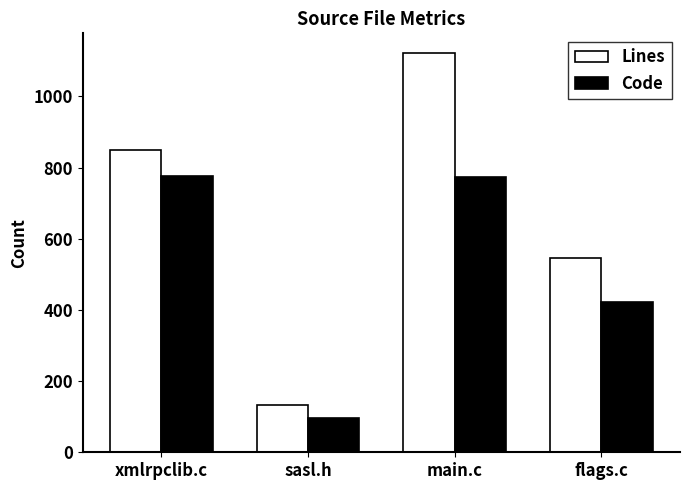

What is the difference between the Lines values at flags.c and main.c?

576